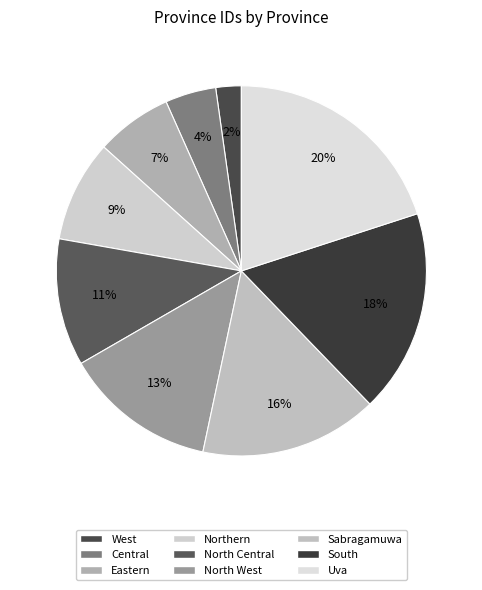

Which category has the biggest portion of the pie?

Uva